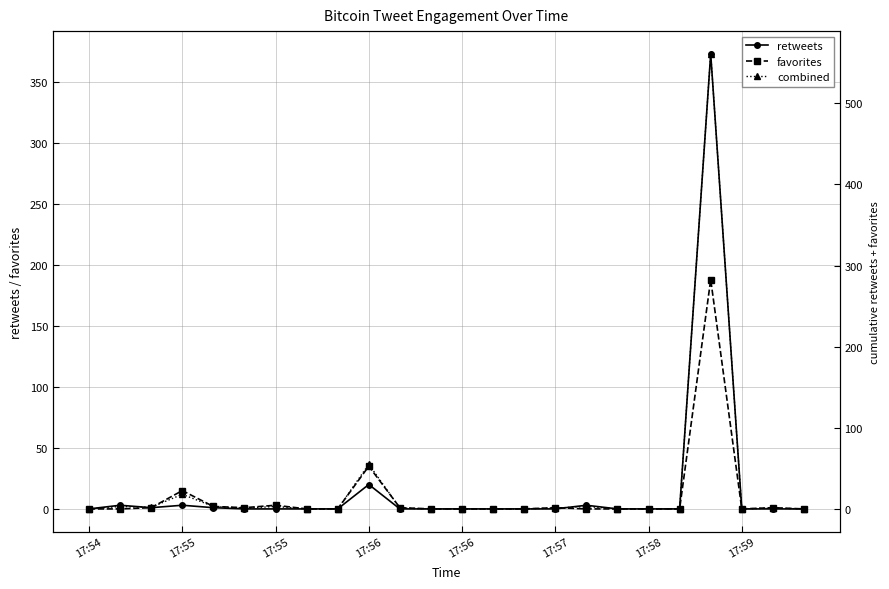

What is the difference between the maximum and second lowest values in the combined series?

561